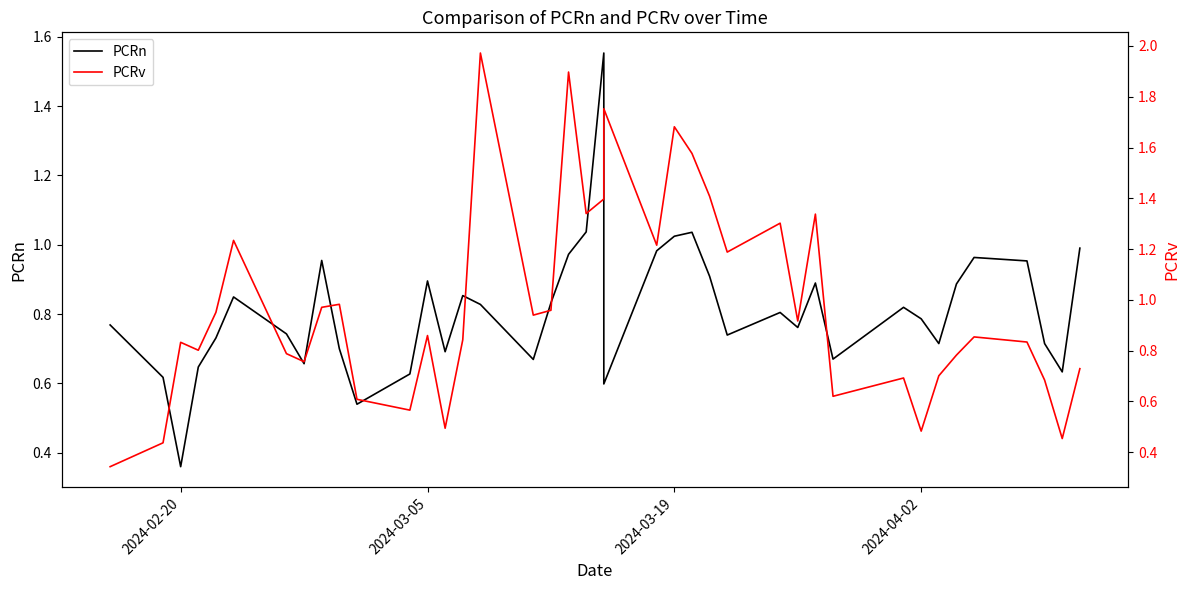

Reading left to right, transcribe all the data shown in this chart.

PCRn: 0.8	0.6	0.4	0.6	0.7	0.8	0.7	0.7	1.0	0.7	0.5	0.6	0.9	0.7	0.9	0.8	0.7	0.8	1.0	1.0	1.6	0.6	1.0	1.0	1.0	0.9	0.7	0.8	0.8	0.9	0.7	0.8	0.8	0.7	0.9	1.0	1.0	0.7	0.6	1.0
PCRv: 0.3	0.4	0.8	0.8	1.0	1.2	0.8	0.8	1.0	1.0	0.6	0.6	0.9	0.5	0.8	2.0	0.9	1.0	1.9	1.3	1.4	1.8	1.2	1.7	1.6	1.4	1.2	1.3	0.9	1.3	0.6	0.7	0.5	0.7	0.8	0.9	0.8	0.7	0.5	0.7